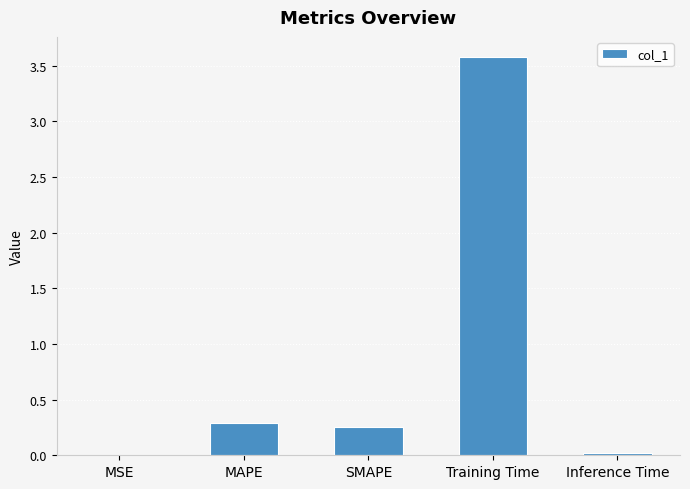

Which has a higher value, Inference Time or SMAPE?

SMAPE